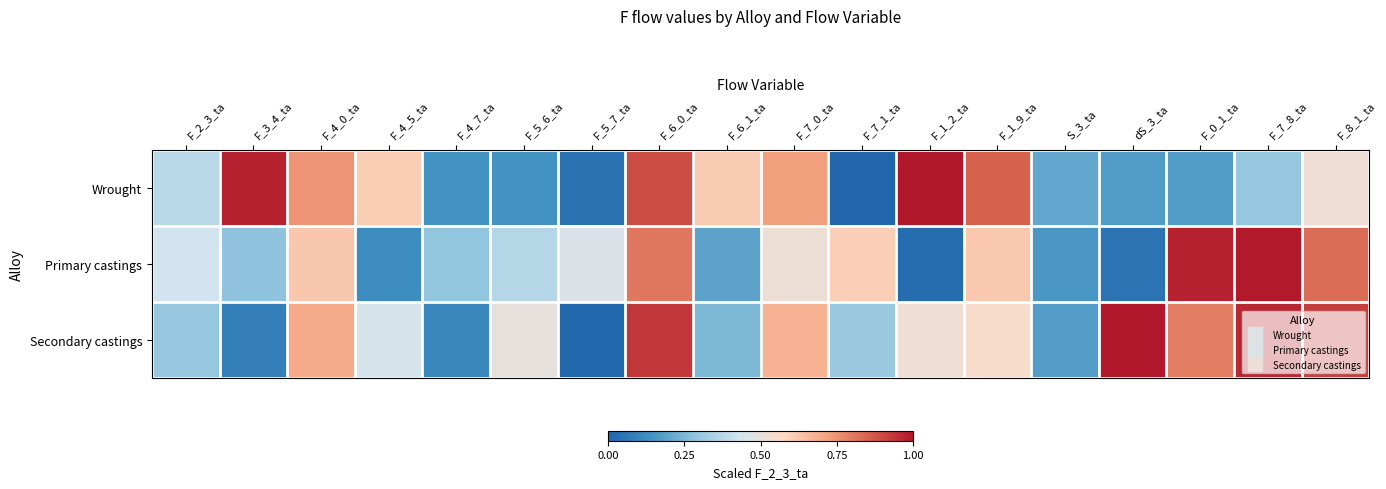

What is the total value across all series at F_5_6_ta?

1.0